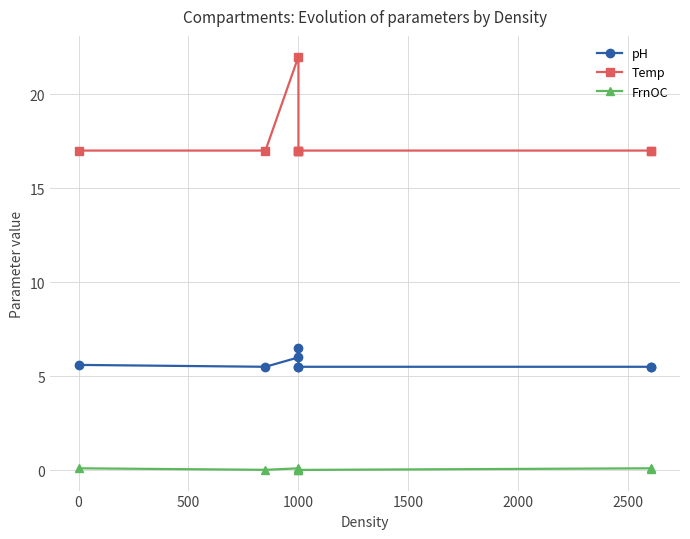

Which series has the largest total across all categories?

Temp